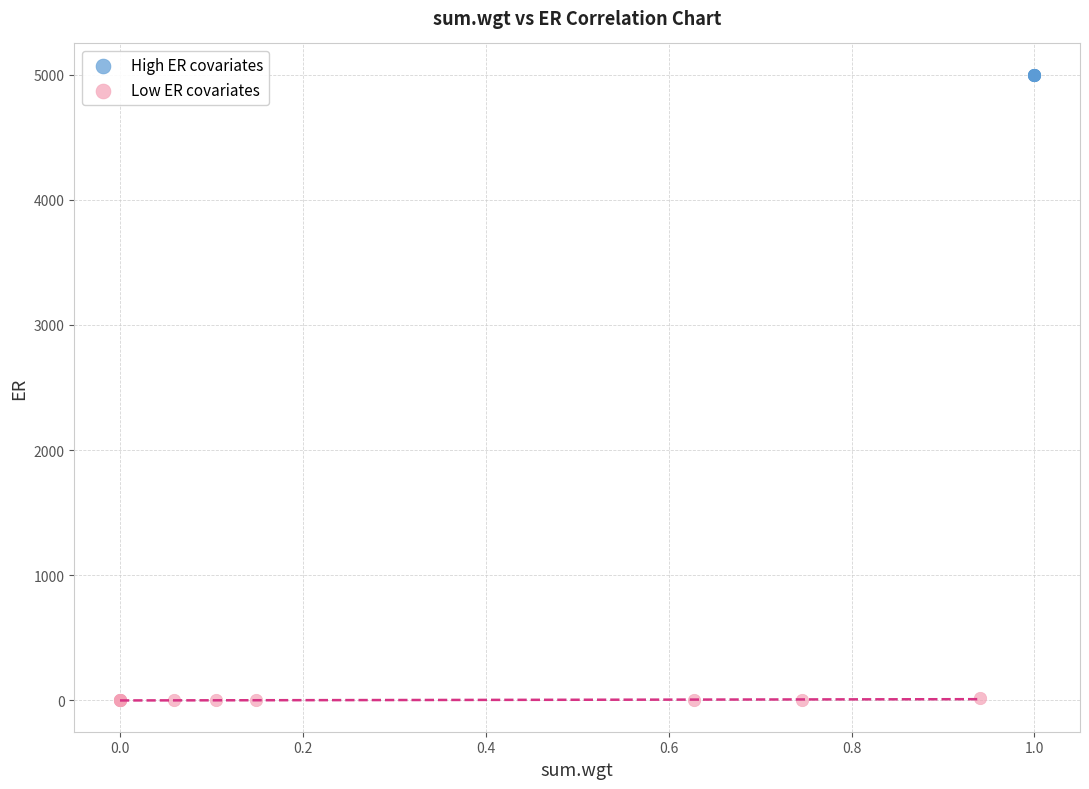

Which series contains the lowest Y value?

Low ER covariates